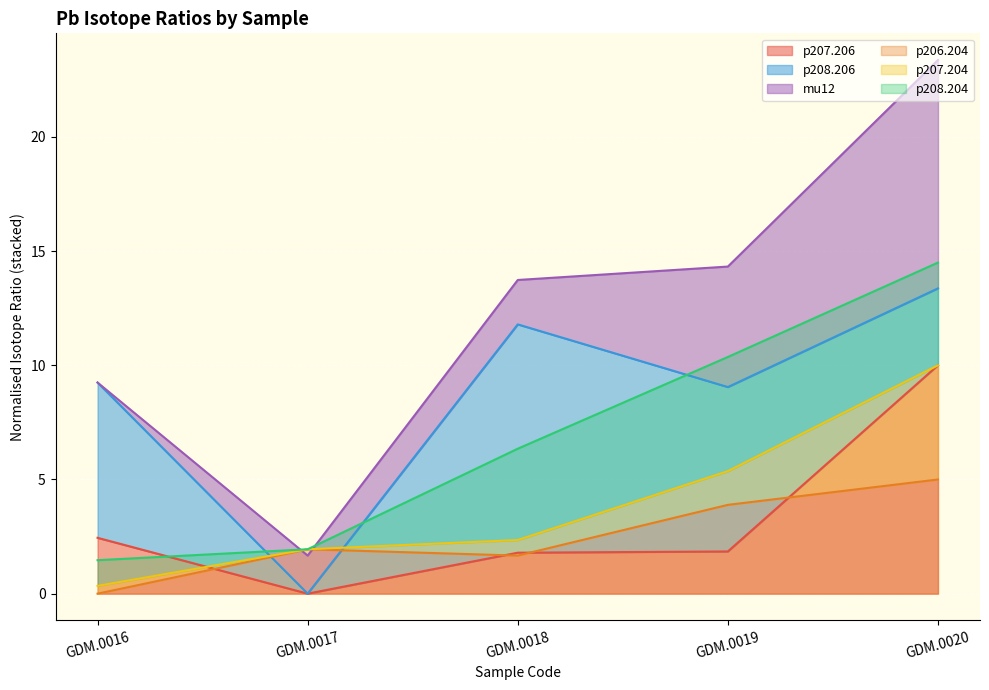

What is the average value of the p206.204 series?

2.5